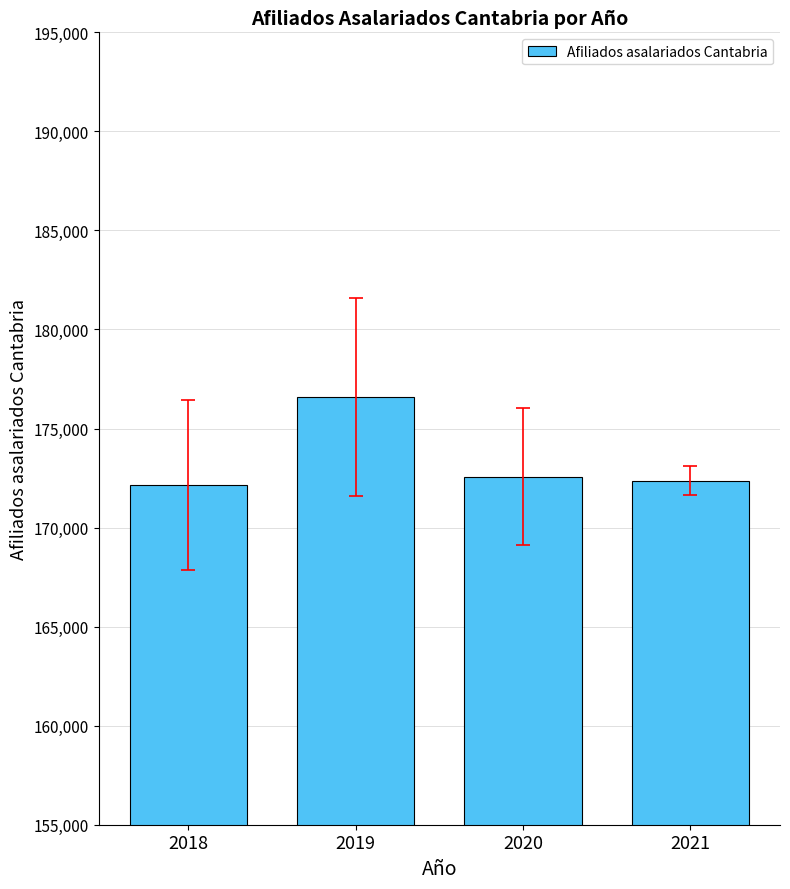

Which category has the highest value across all series?

2019